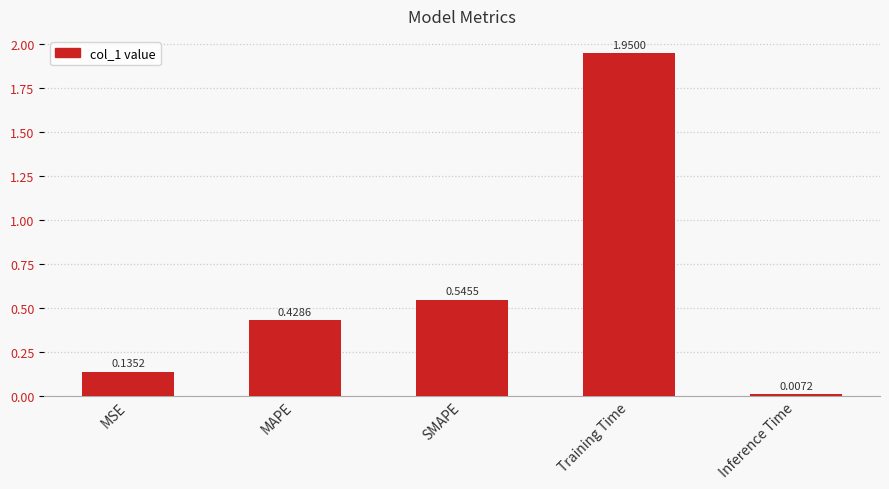

Which label corresponds to the largest value in the chart?

Training Time